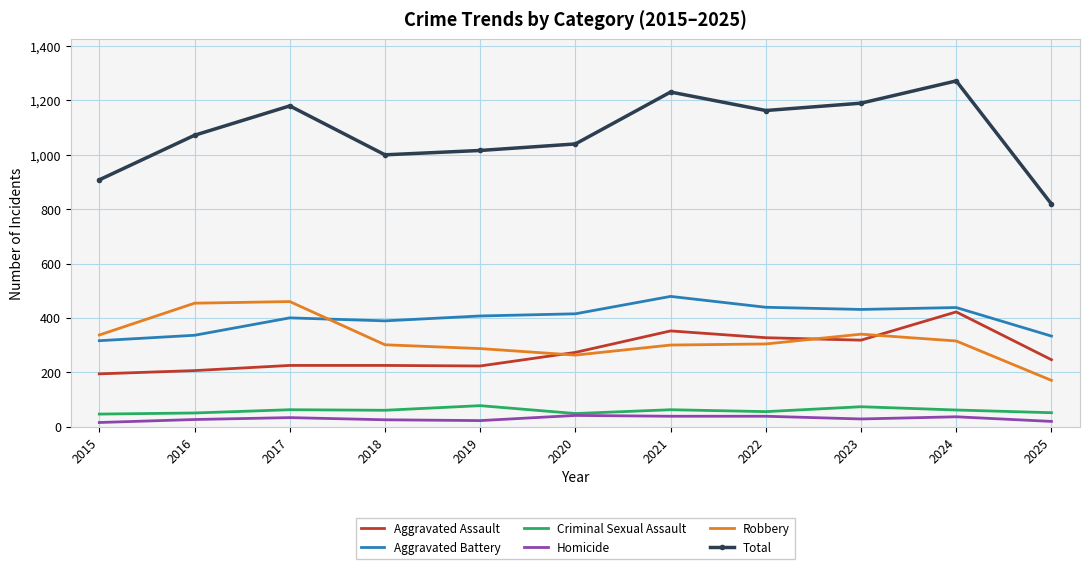

Which series has the widest spread of values?

Total